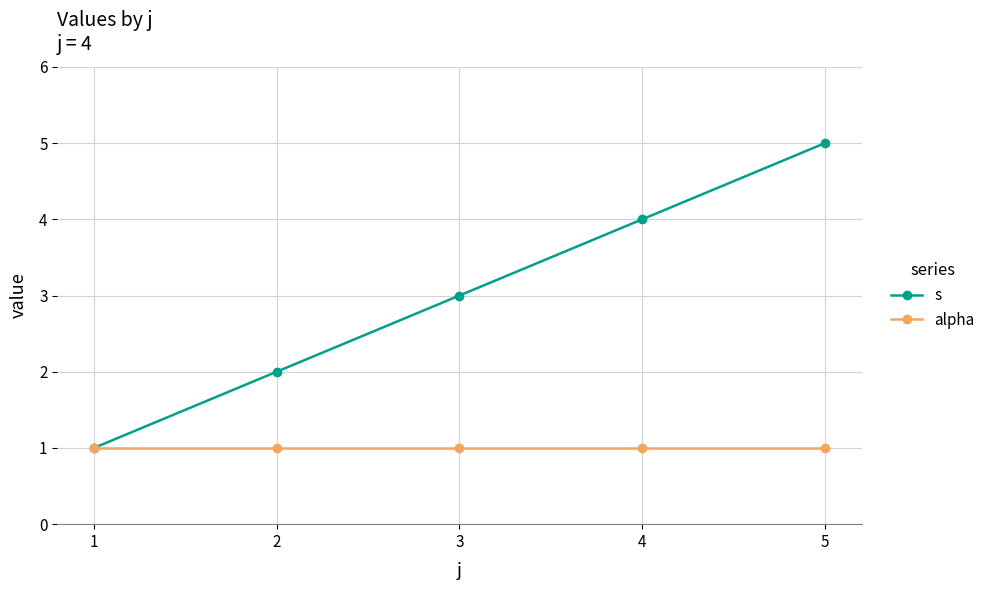

True or false: alpha has a value of 1 at 2.

True